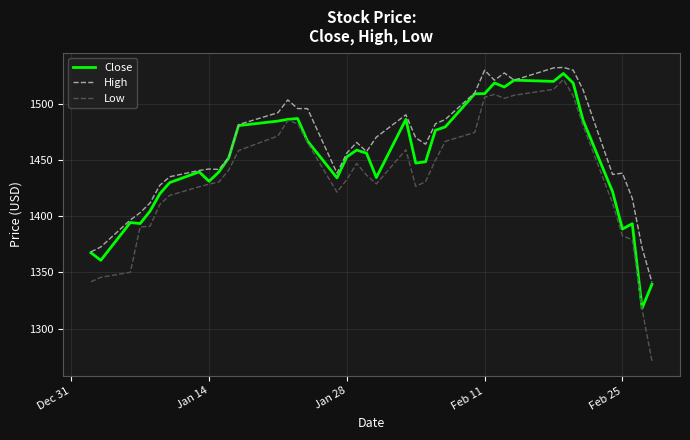

Rank the series by their average value, from lowest to highest.

Low, Close, High